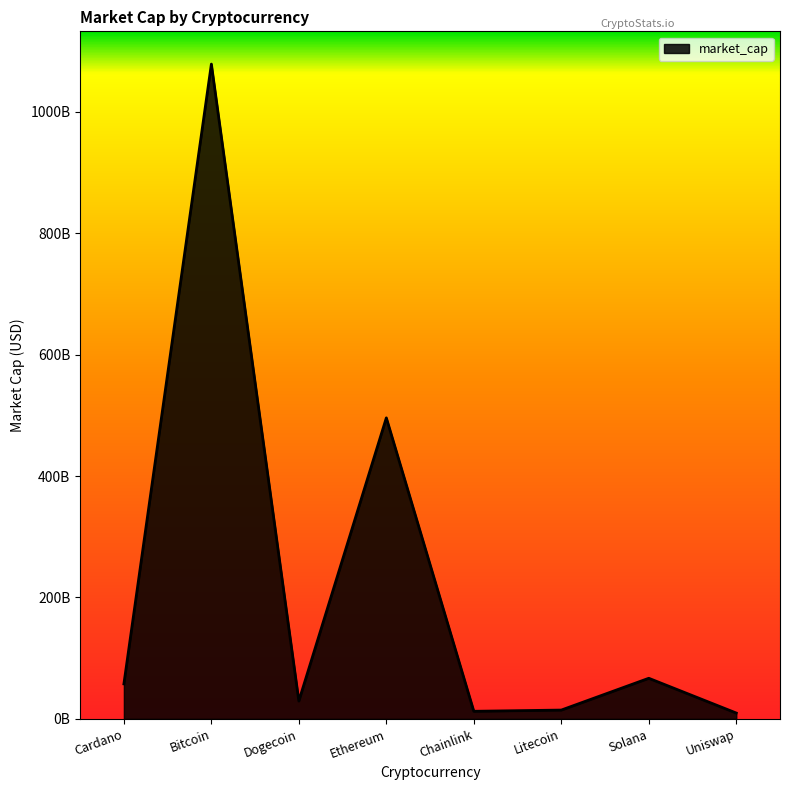

What is the average value?

220660021838